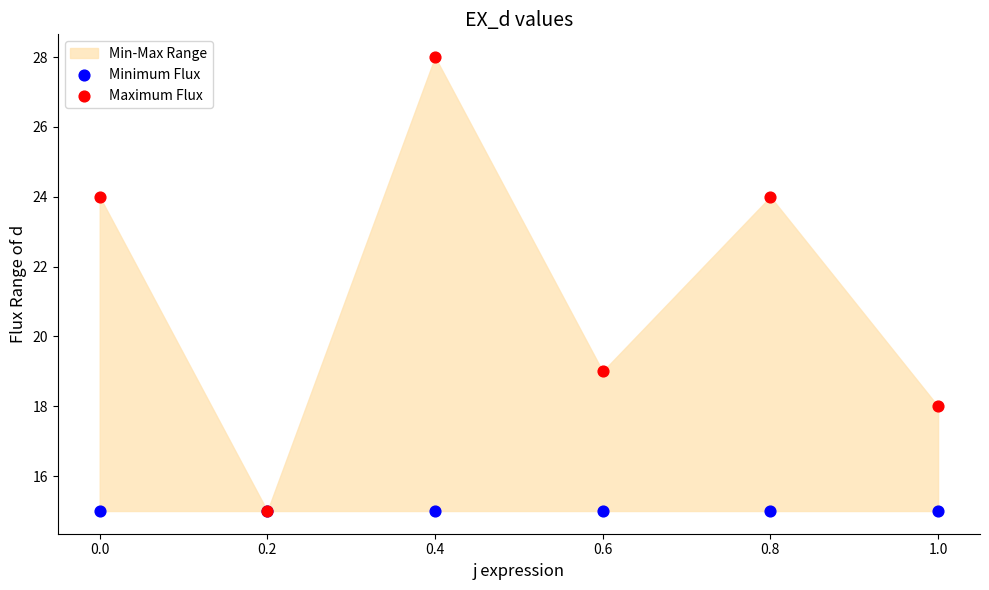

Across all series, what Y value is closest to 21?

19